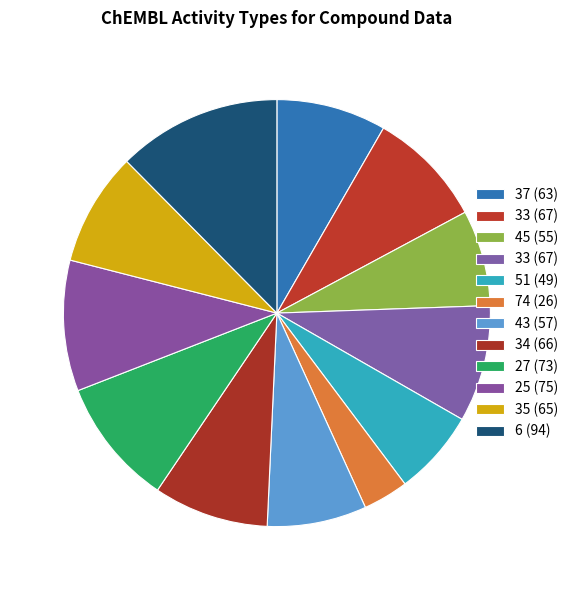

To the nearest percent, what is the average slice percentage?

8%